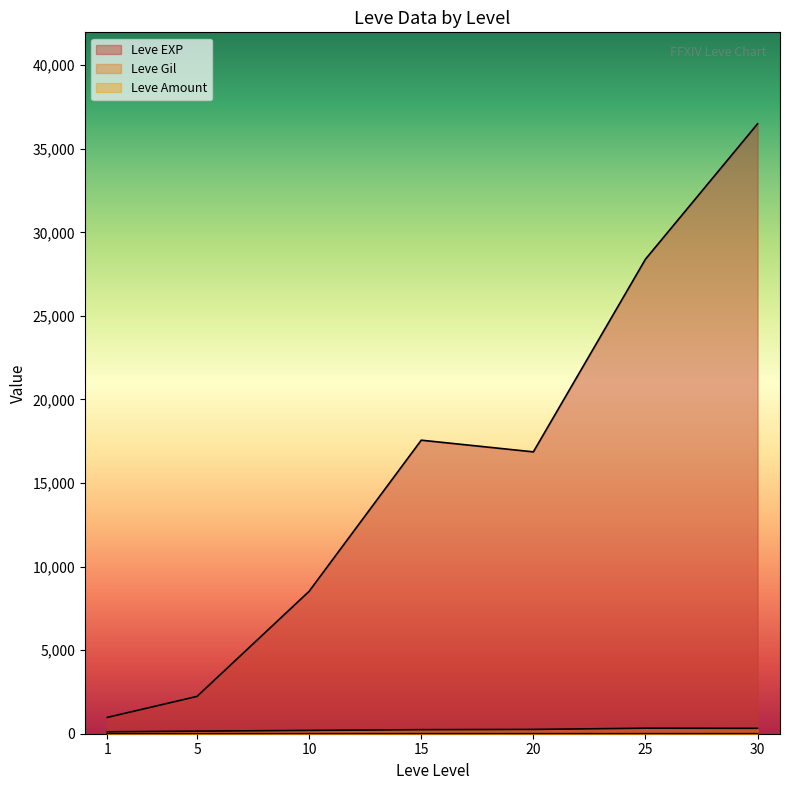

What is the sum of all Leve Amount values?

60